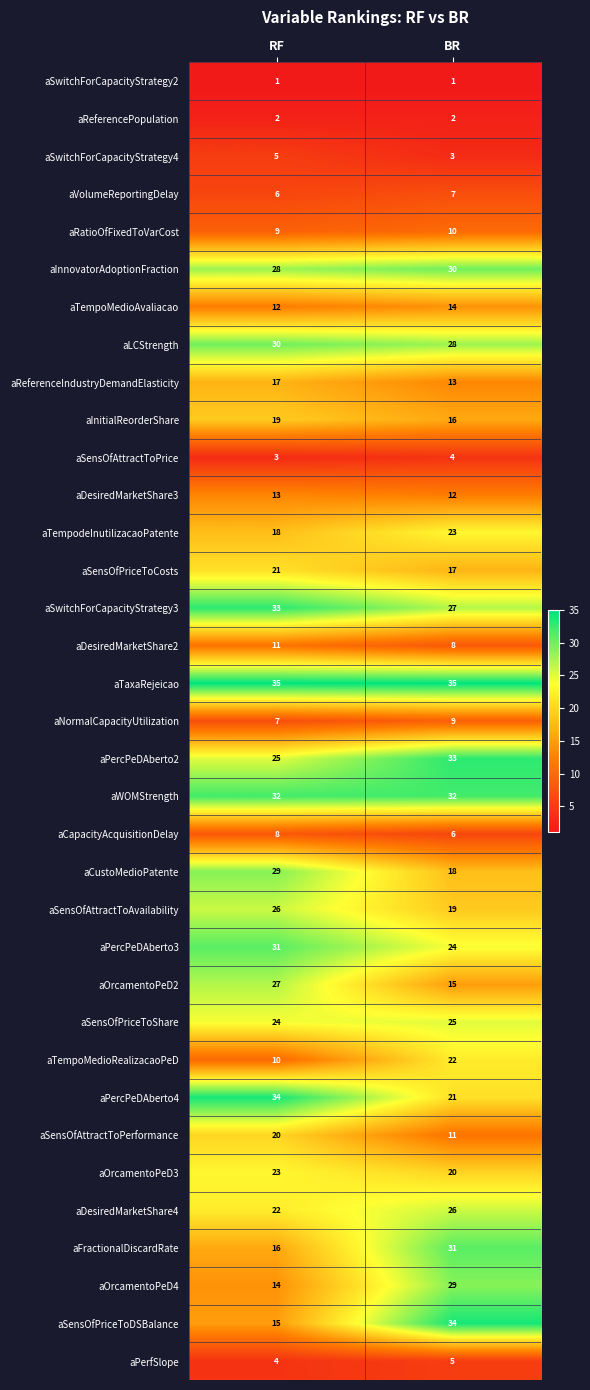

What is the sum of the aWOMStrength values at RF and BR?

64